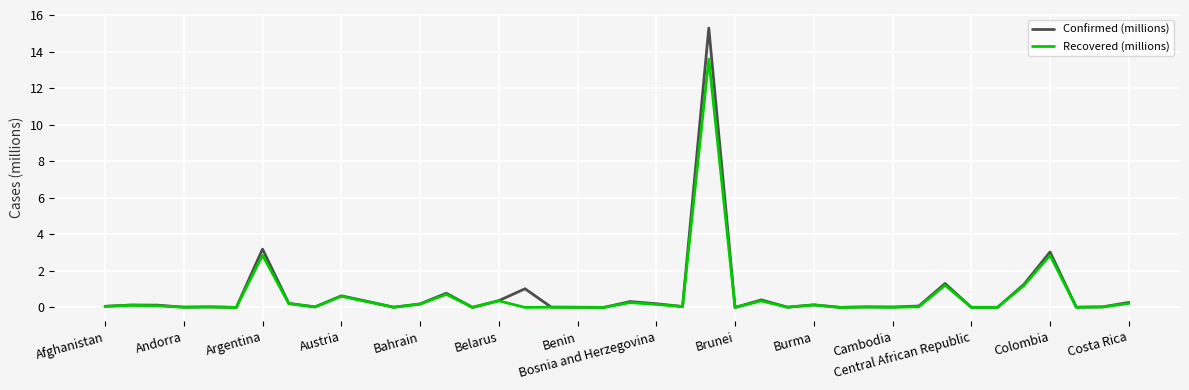

How many lines are shown in the chart?

2